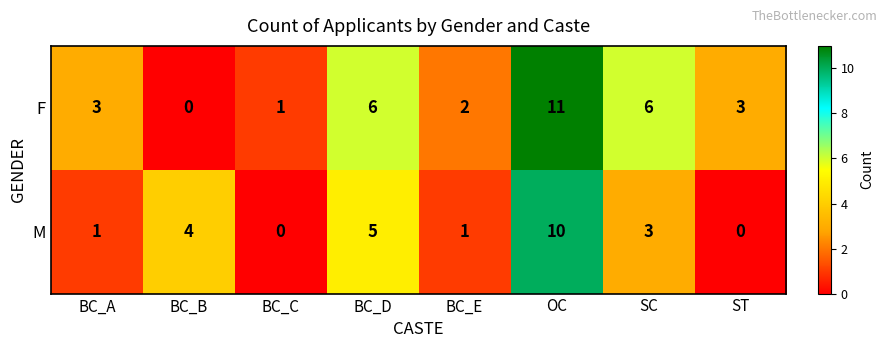

Rank the series at BC_D from lowest to highest value.

M, F